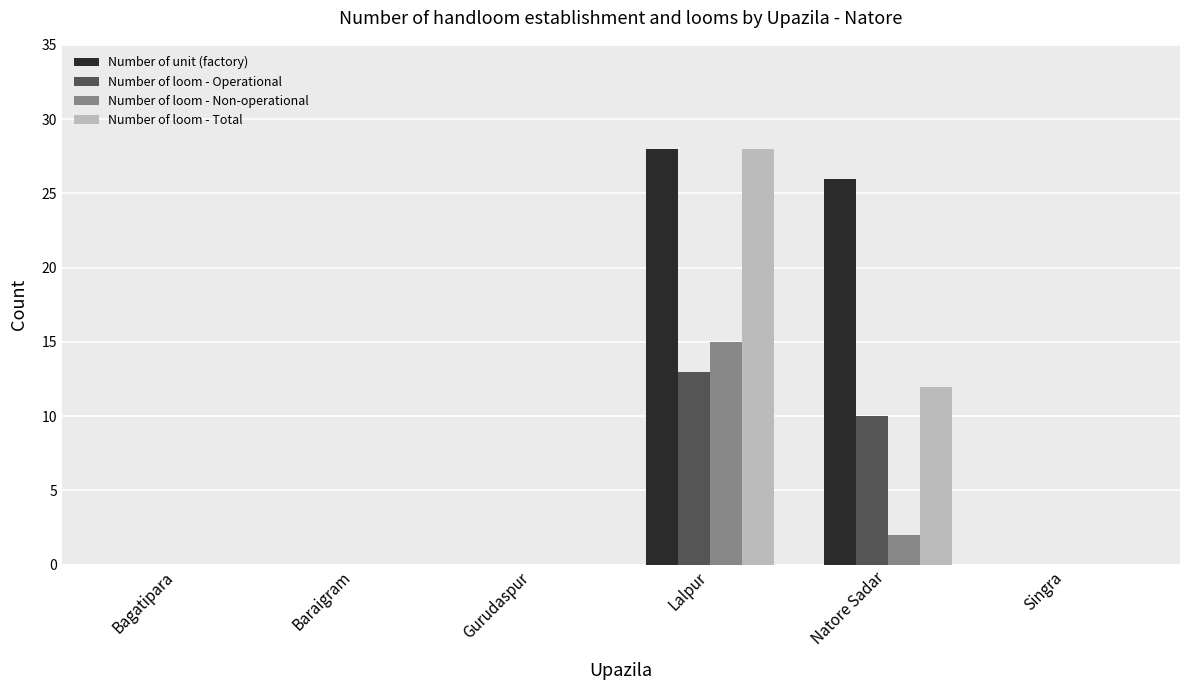

The value of Number of loom - Total at Bagatipara is 0. True or false?

True